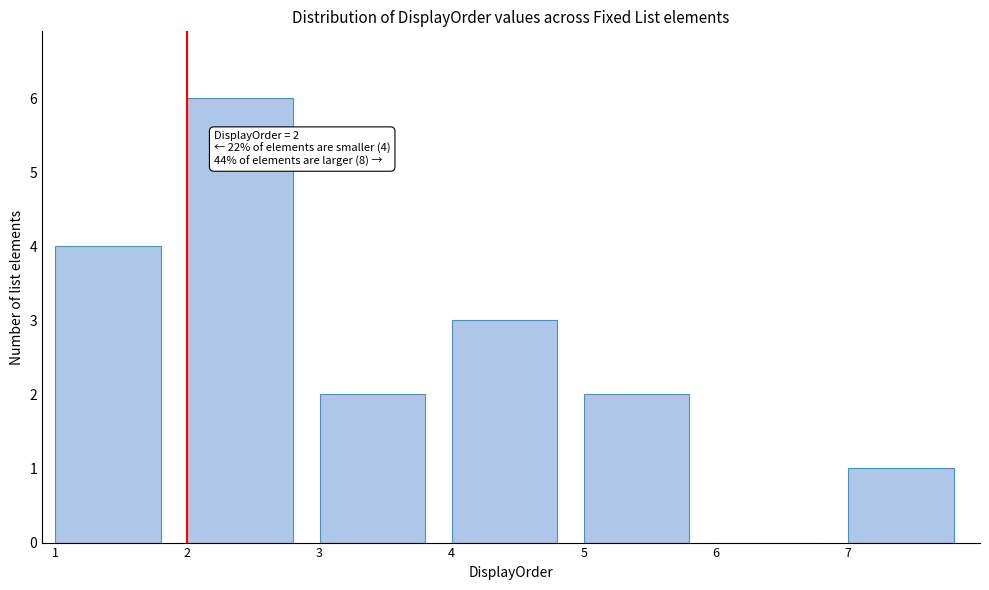

Over which range of the x-axis is the bar tallest?

2 to 3